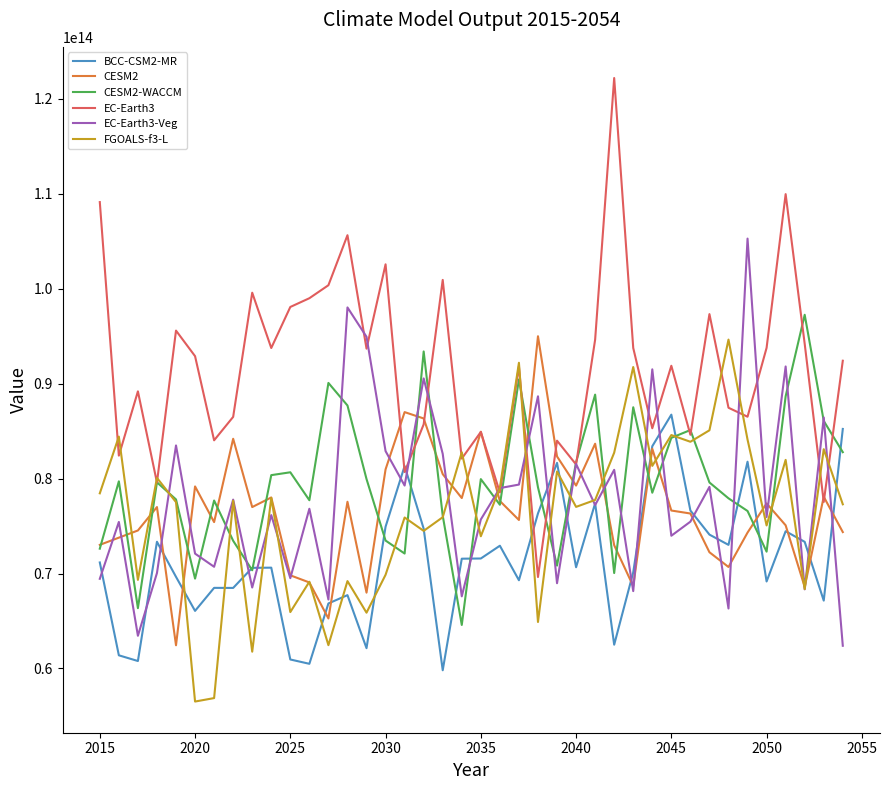

Which series has the widest spread of values?

EC-Earth3